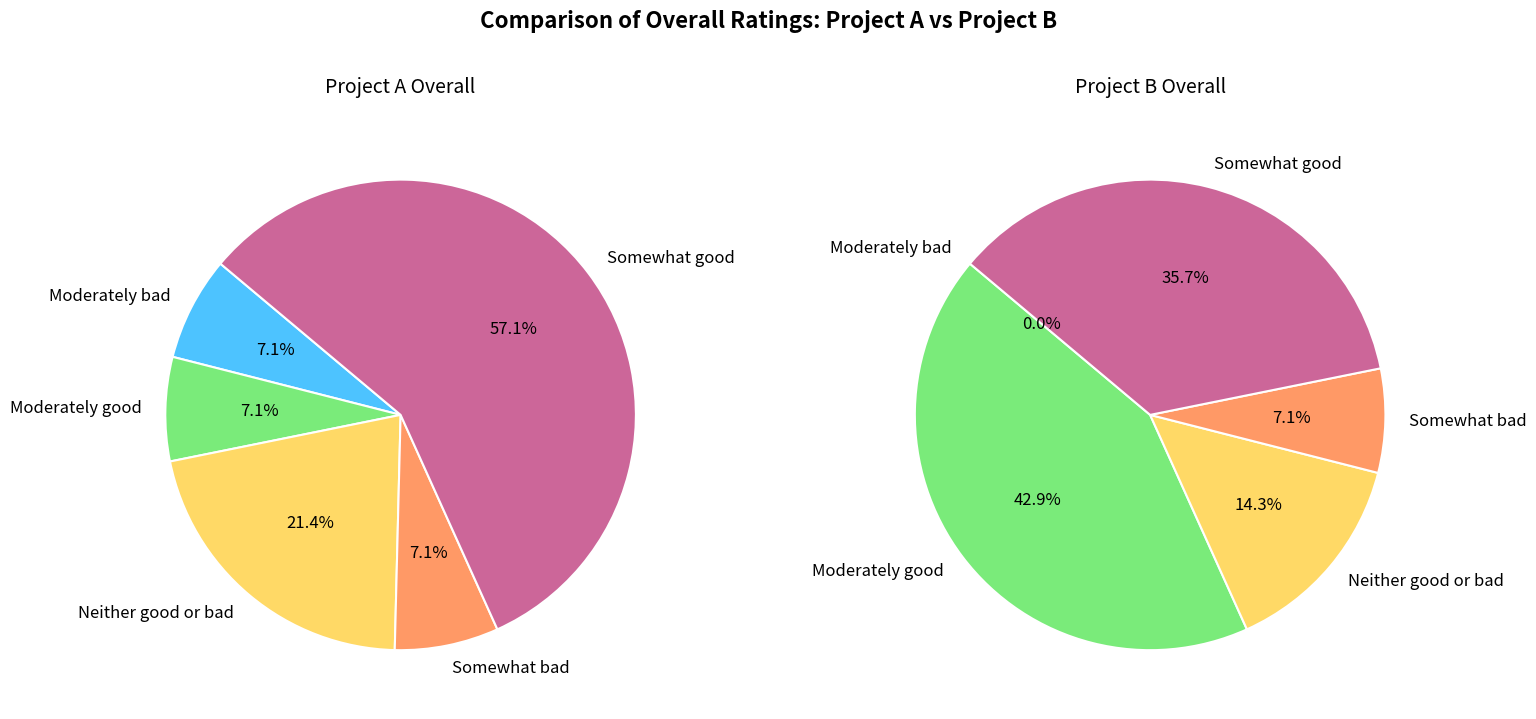

Count the number of slices in the pie.

5